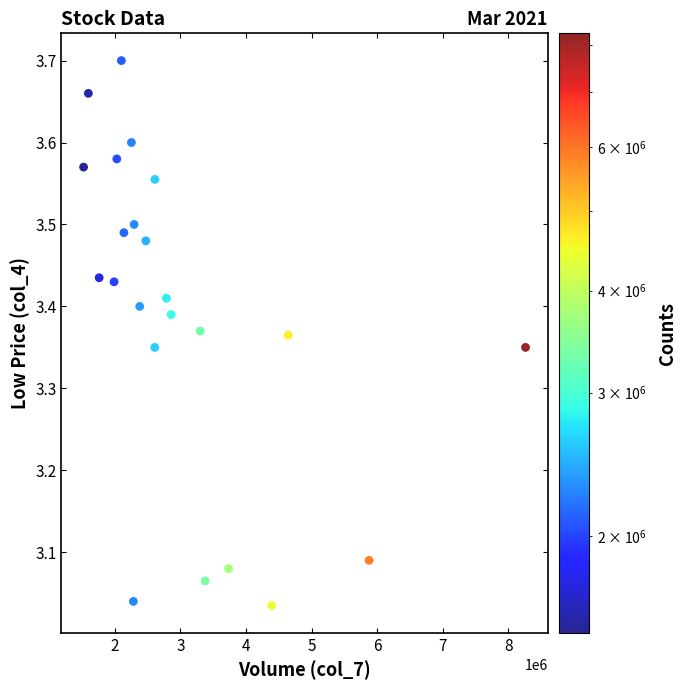

What is the range of X values (max minus min)?

6741114.0